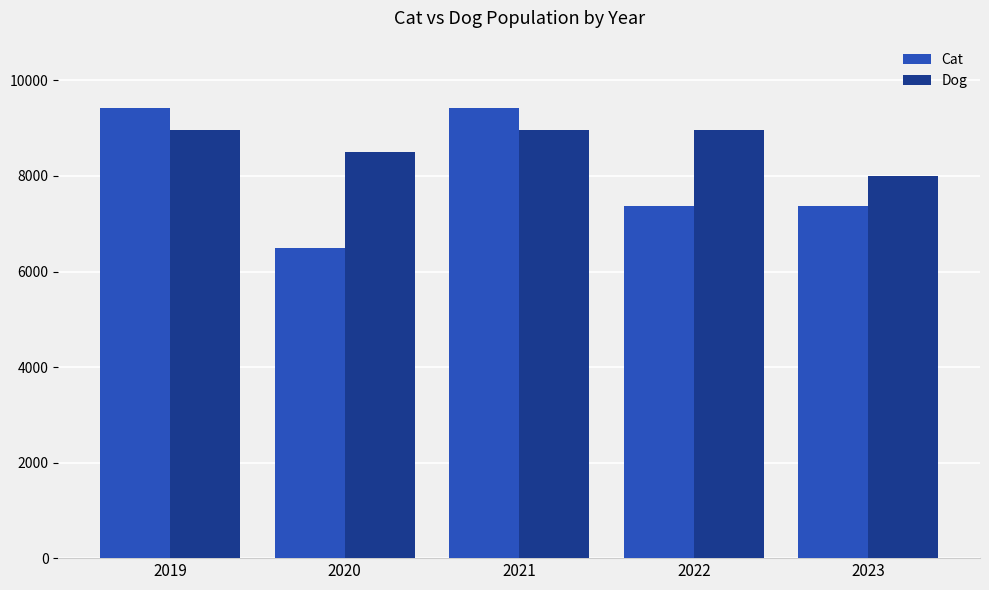

Are the bars horizontal?

No